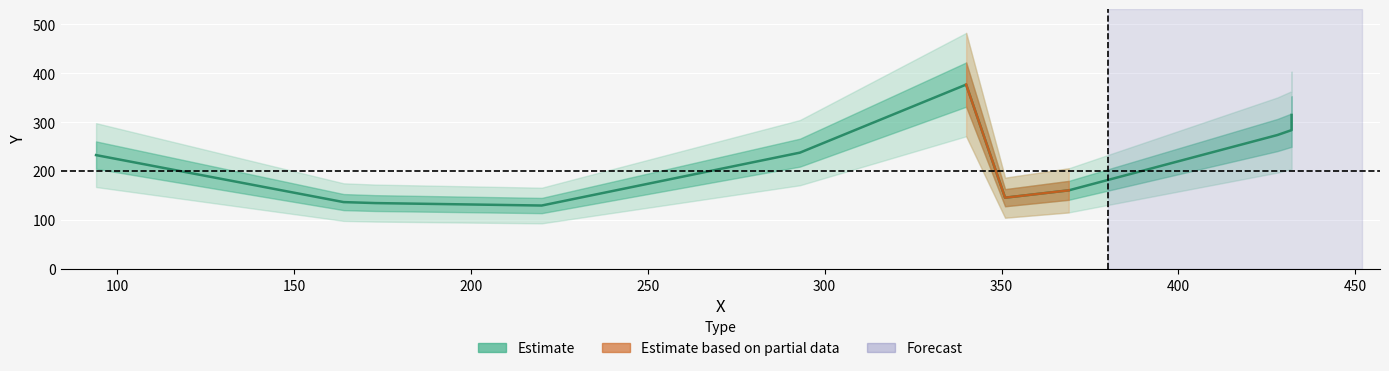

Which has a higher value, 220 or 351?

351